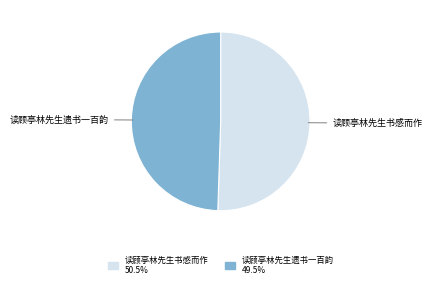

True or false: 读顾亭林先生书感而作 accounts for 62% of the total.

False